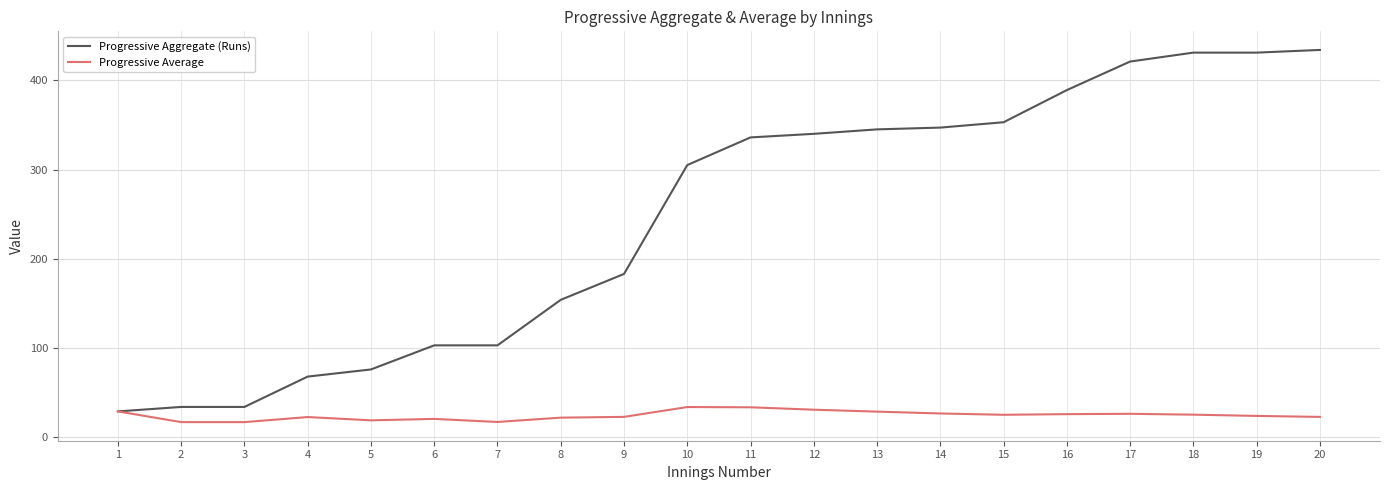

List the series in order of their peak value, highest first.

Progressive Aggregate (Runs), Progressive Average